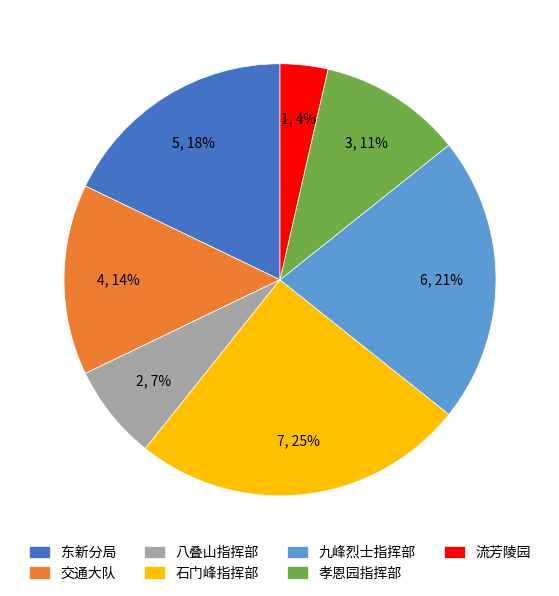

Count the number of slices in the pie.

7